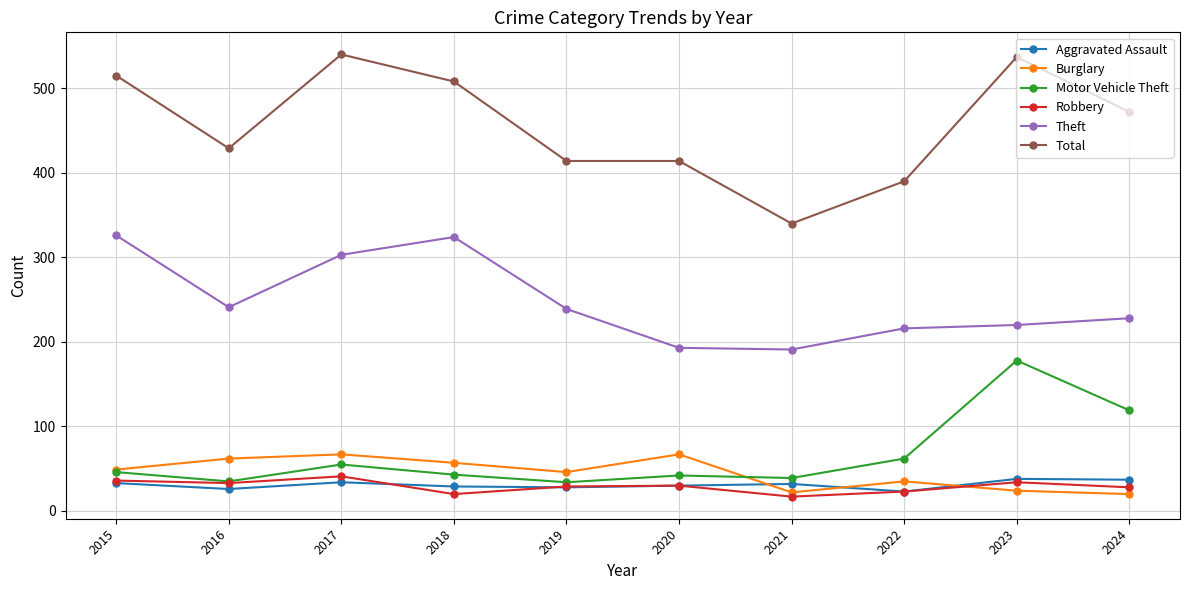

Where is Total nearest to the value 440?

2016